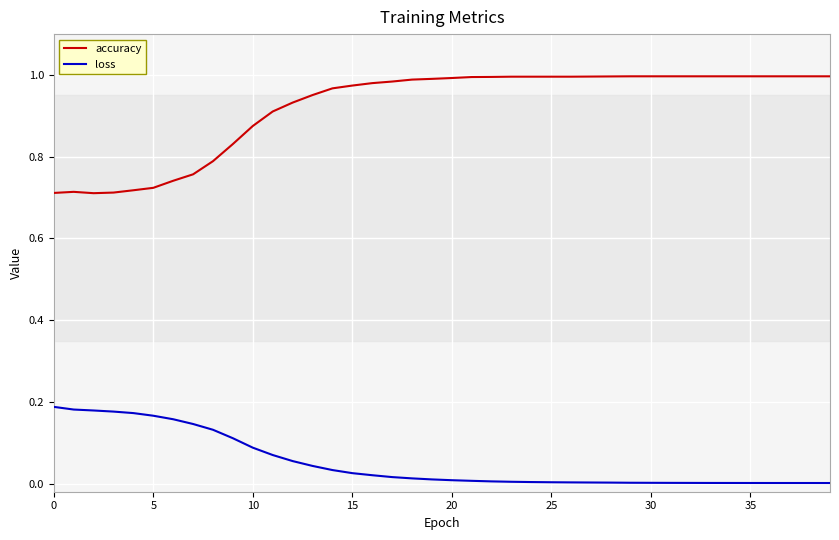

Rank the series by their maximum value, from lowest to highest.

loss, accuracy